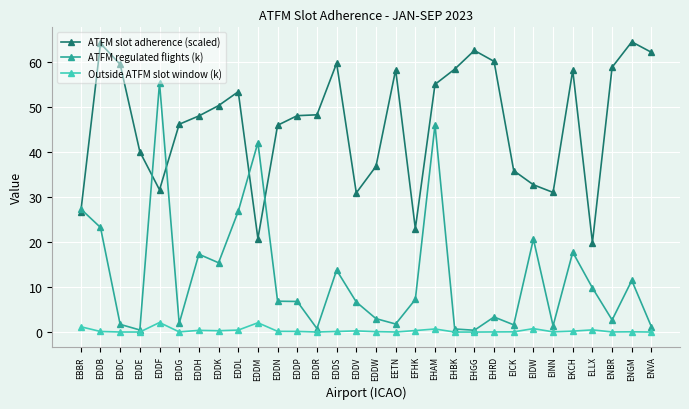

Which series has the largest range (max minus min)?

ATFM regulated flights (k)